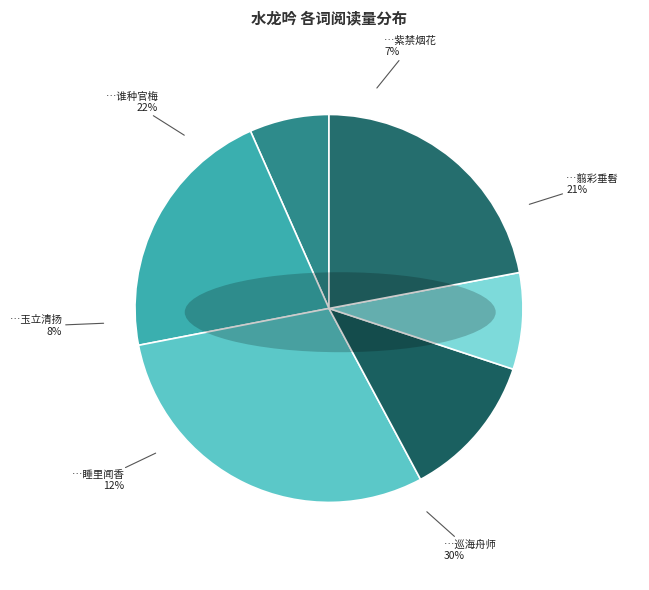

Rank the categories by value from lowest to highest.

水龙吟·当年紫禁烟花, 水龙吟·当年玉立清扬, 水龙吟·当年睡里闻香, 水龙吟·当年翦彩垂髫, 水龙吟·当年谁种官梅, 水龙吟·当年巡海舟师